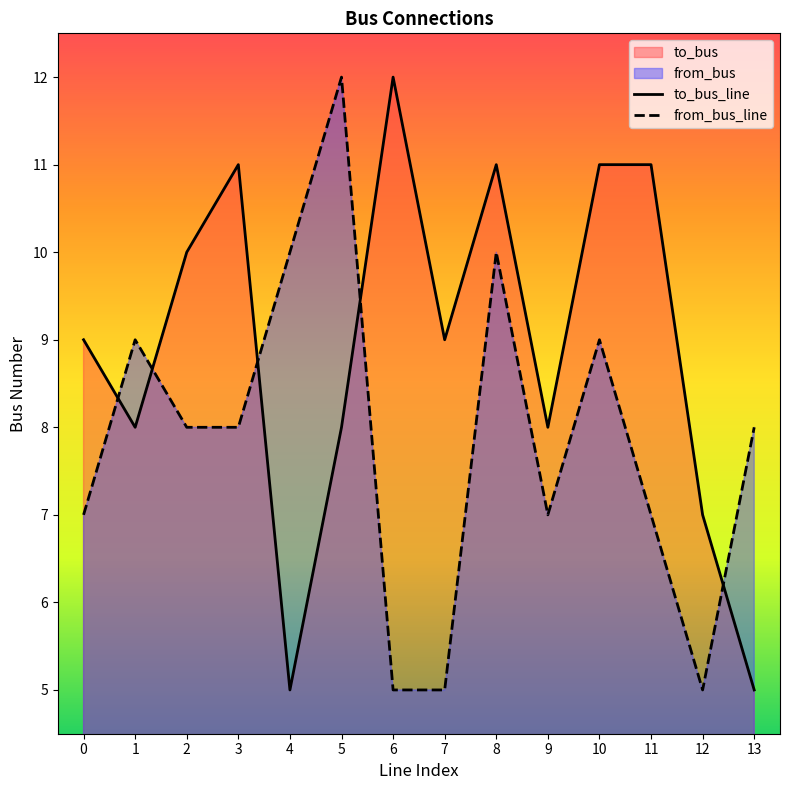

Rank the categories by to_bus value from highest to lowest.

6, 3, 8, 10, 11, 2, 0, 7, 1, 5, 9, 12, 4, 13